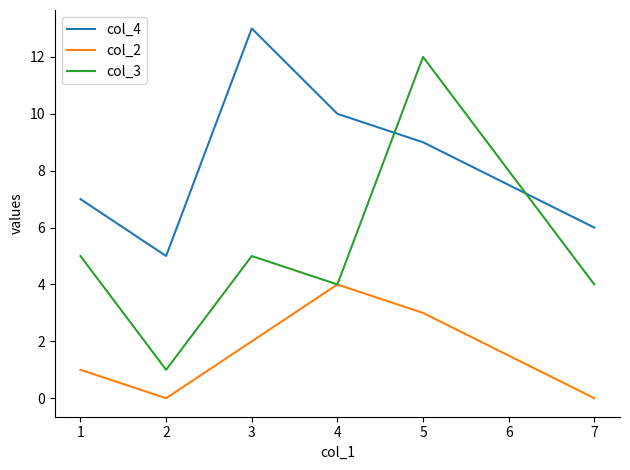

What is the average value of the col_4 series?

8